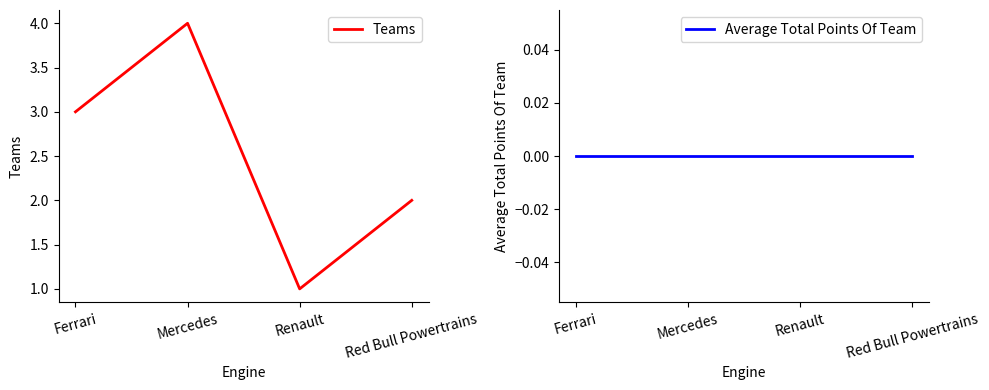

Reading right to left, what are all the values shown in this chart?

Teams: 2	1	4	3
Average Total Points Of Team: 0	0	0	0